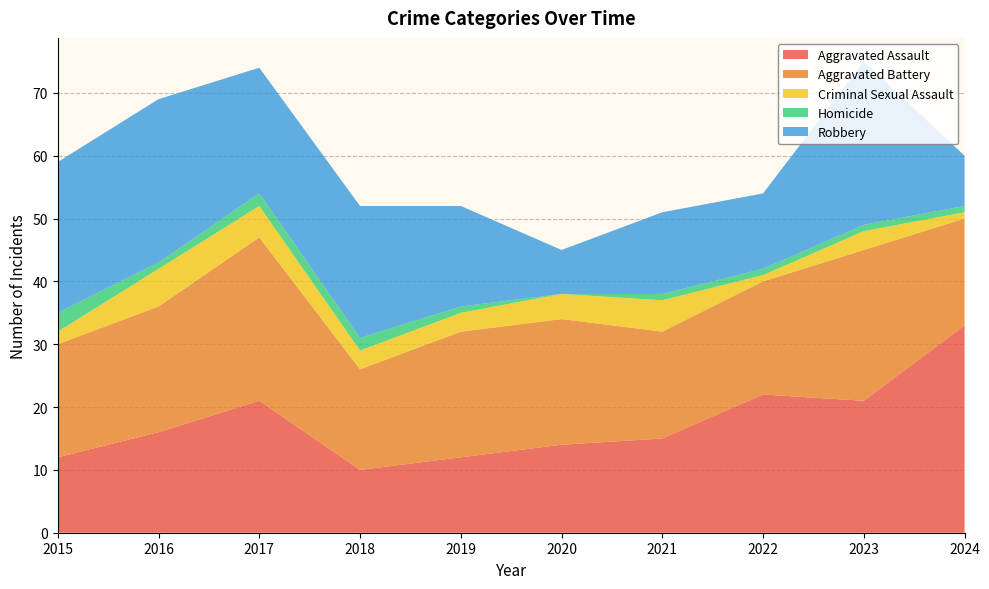

Reading right to left, what are all the values shown in this chart?

Aggravated Assault: 2024=33	2023=21	2022=22	2021=15	2020=14	2019=12	2018=10	2017=21	2016=16	2015=12
Aggravated Battery: 2024=17	2023=24	2022=18	2021=17	2020=20	2019=20	2018=16	2017=26	2016=20	2015=18
Criminal Sexual Assault: 2024=1	2023=3	2022=1	2021=5	2020=4	2019=3	2018=3	2017=5	2016=6	2015=2
Homicide: 2024=1	2023=1	2022=1	2021=1	2020=0	2019=1	2018=2	2017=2	2016=1	2015=3
Robbery: 2024=8	2023=26	2022=12	2021=13	2020=7	2019=16	2018=21	2017=20	2016=26	2015=24